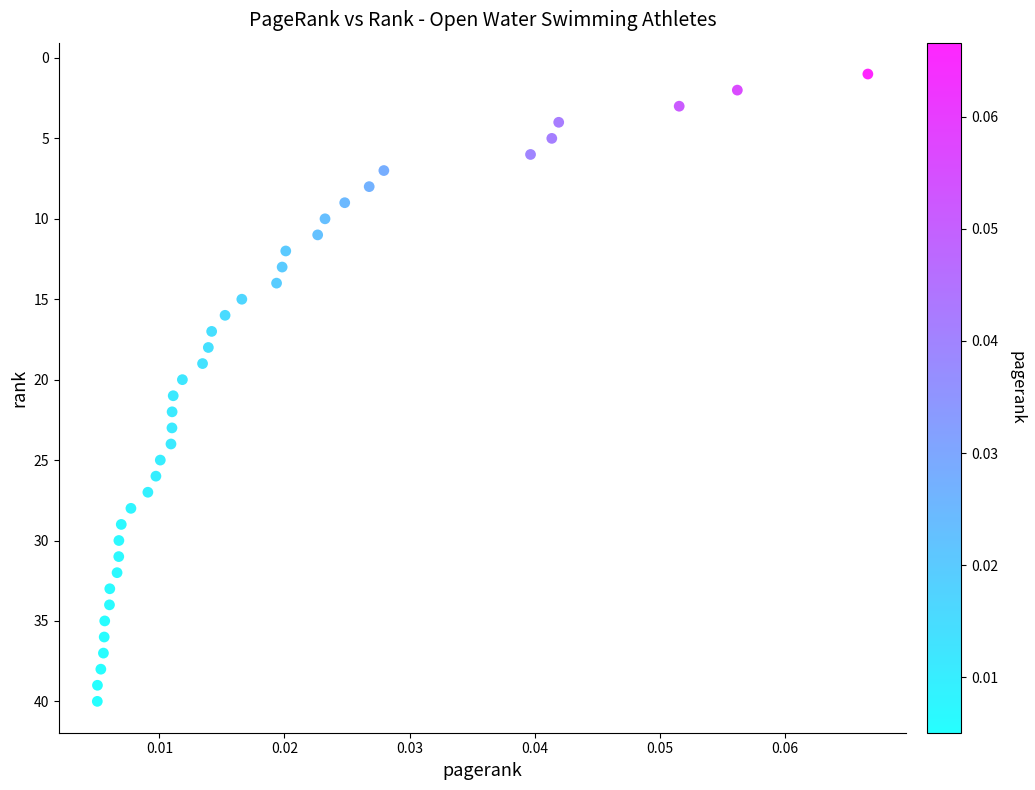

What is the range of Y values (max minus min)?

39